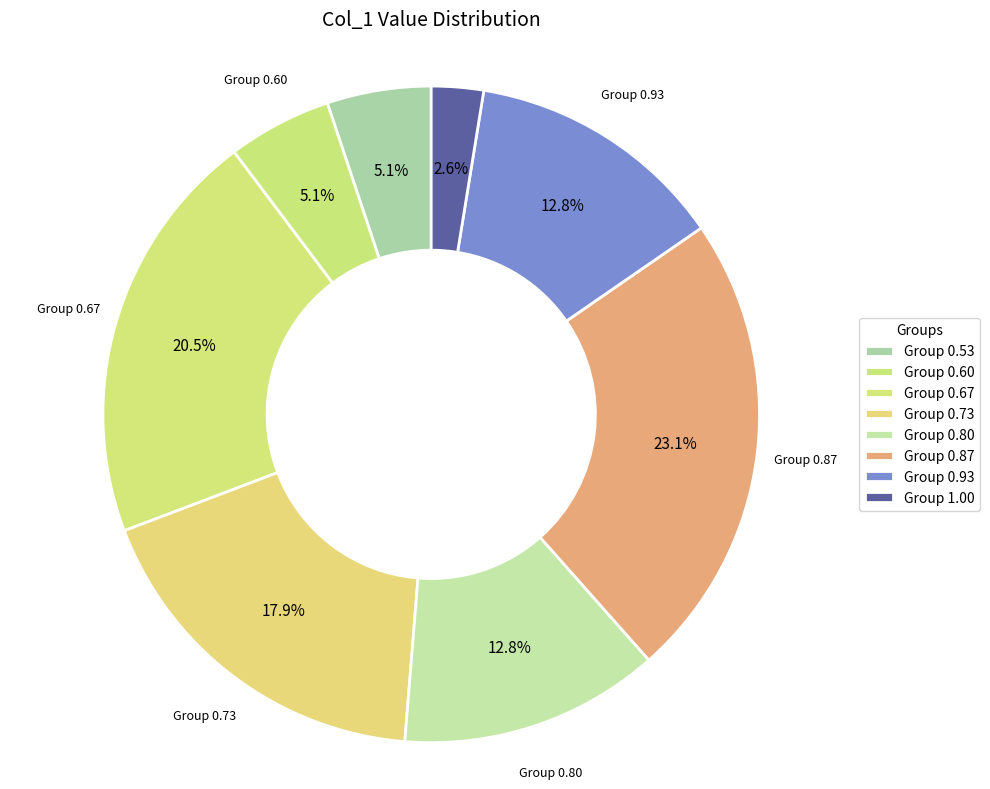

Does any single category account for the majority?

No